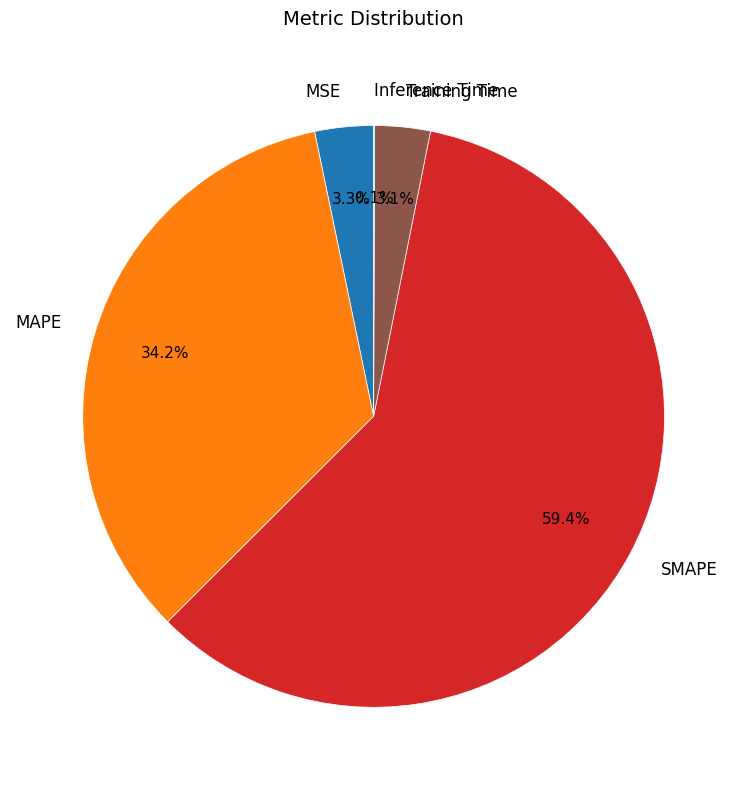

Do Training Time and MAPE together represent more than half of the pie?

No